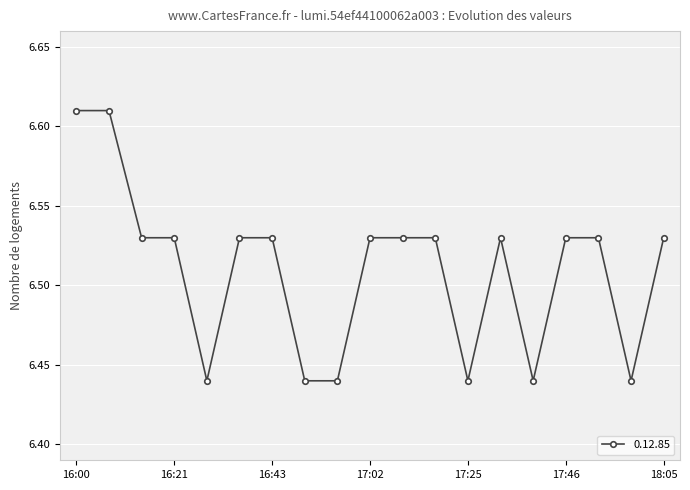

What is the sum of all values?

123.7